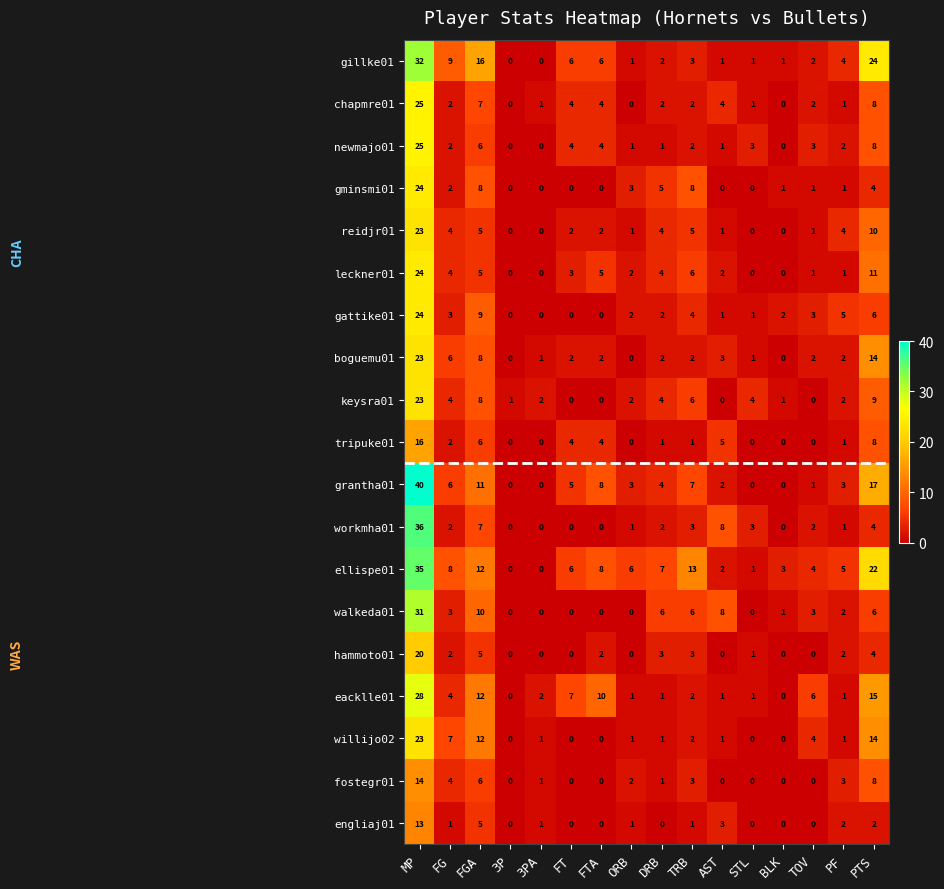

Which series has the largest range (max minus min)?

grantha01